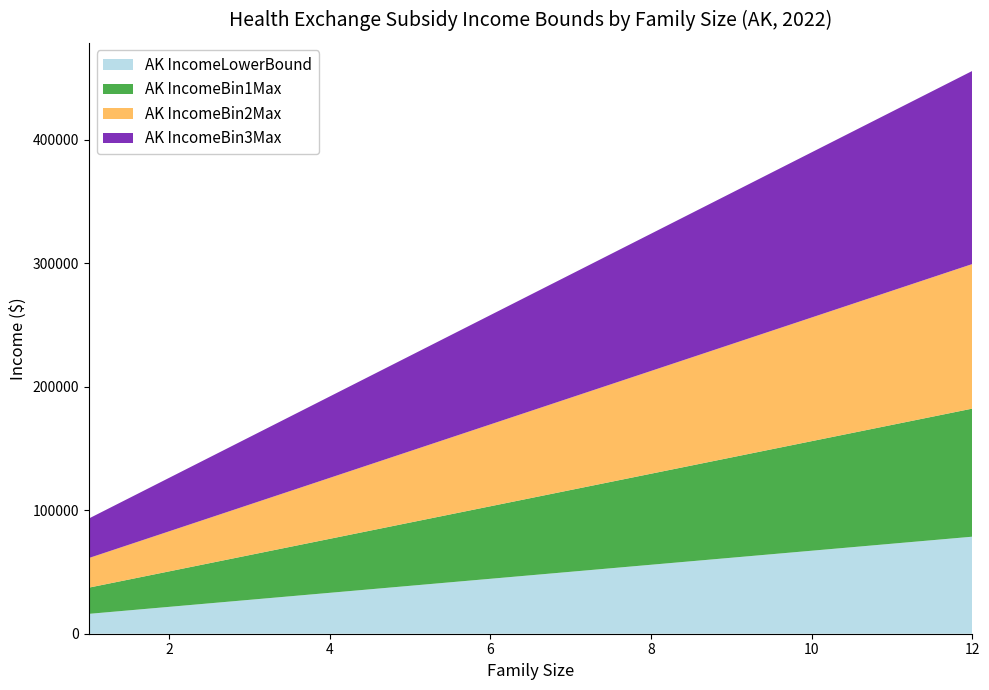

Reading left to right, what are all the values shown in this chart?

AK IncomeLowerBound: 16090.0	21770.0	27450.0	33130.0	38810.0	44490.0	50170.0	55850.0	61530.0	67210.0	72890.0	78570.0
AK IncomeBin1Max: 21238.8	28736.4	36234.0	43731.6	51229.2	58726.8	66224.4	73722.0	81219.6	88717.2	96214.8	103712.4
AK IncomeBin2Max: 23974.1	32437.3	40900.5	49363.7	57826.9	66290.1	74753.3	83216.5	91679.7	100142.9	108606.1	117069.3
AK IncomeBin3Max: 32019.1	43322.3	54625.5	65928.7	77231.9	88535.1	99838.3	111141.5	122444.7	133747.9	145051.1	156354.3